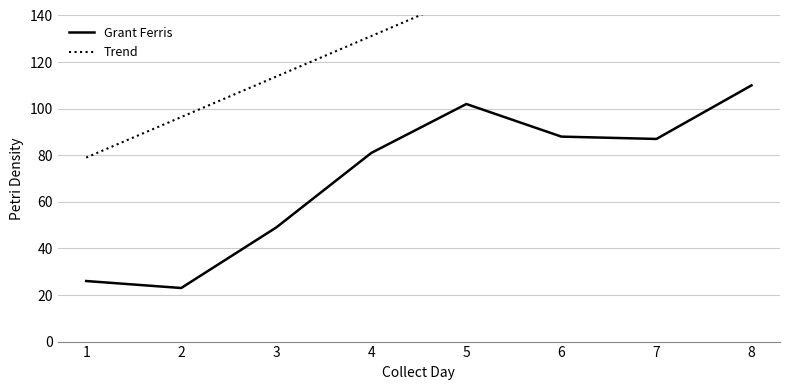

Does the chart have visible grid lines?

Yes